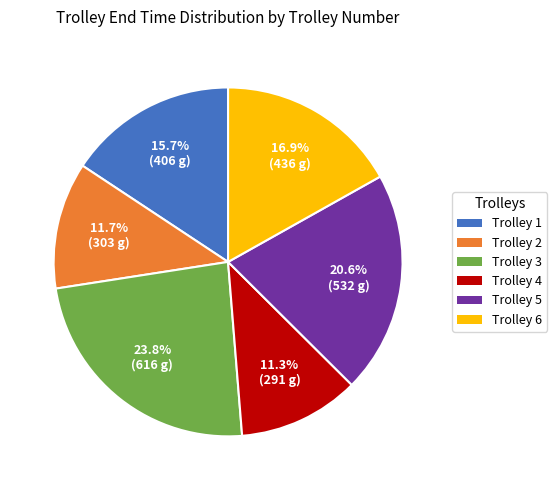

How many segments does this pie chart have?

6